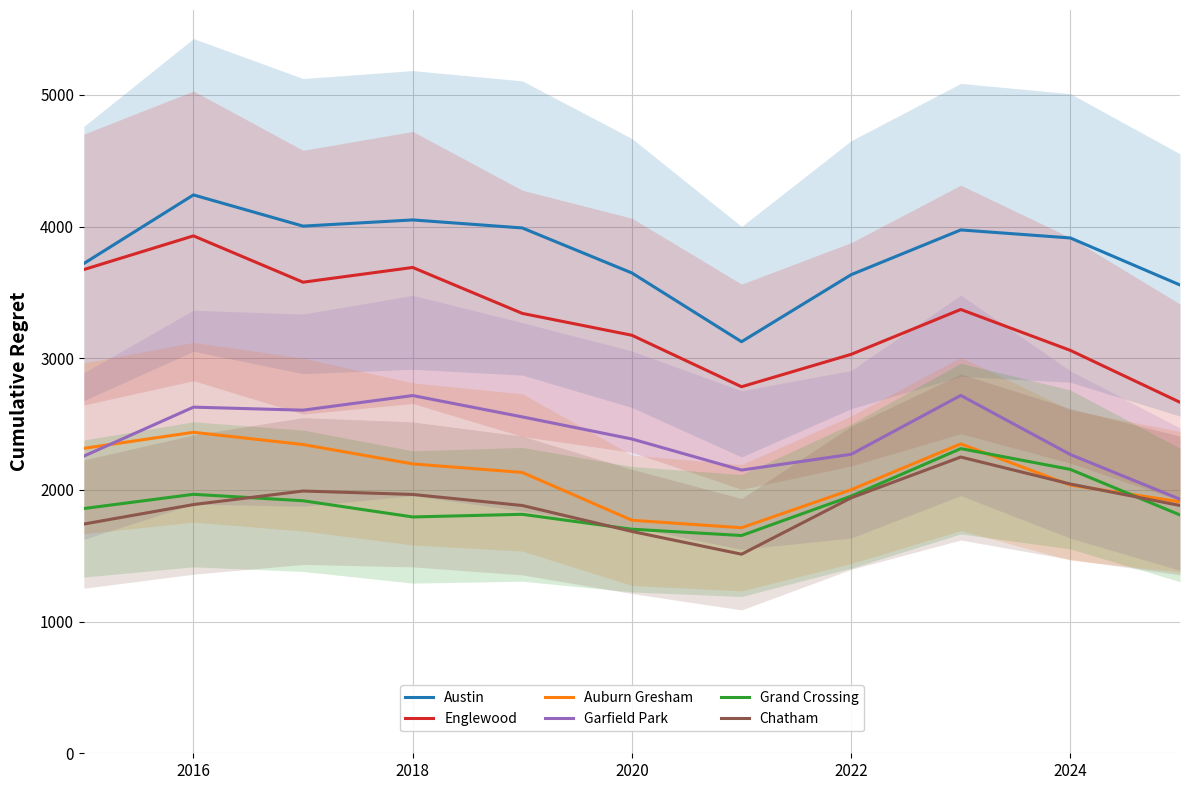

What is the maximum value for Grand Crossing?

2314